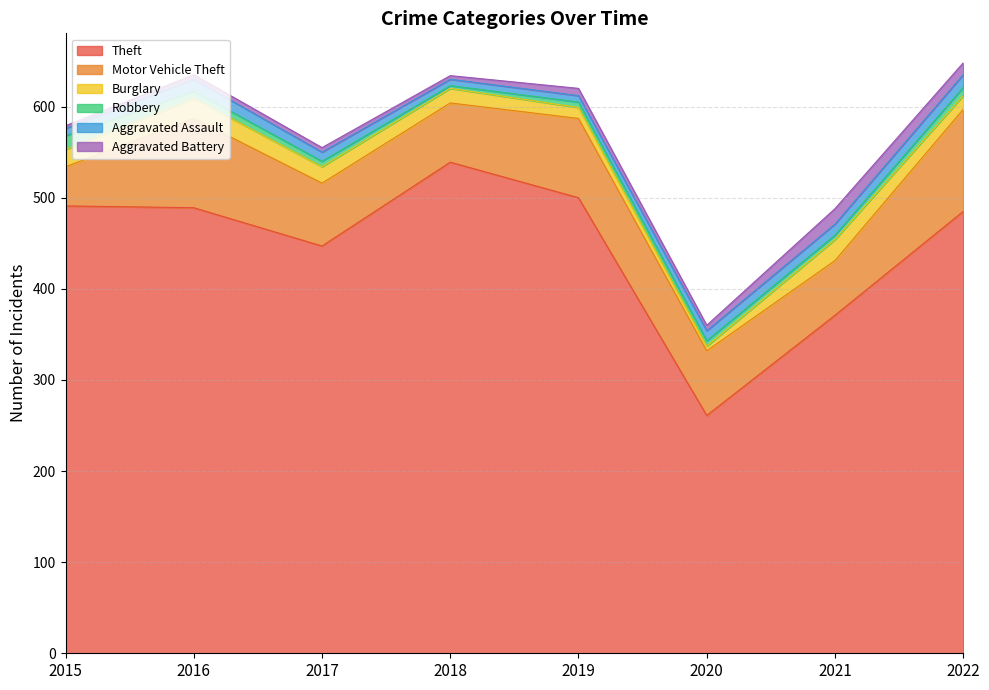

Reading right to left, what are all the values shown in this chart?

Theft: 485	371	261	500	539	447	489	491
Motor Vehicle Theft: 112	60	71	87	65	69	98	43
Burglary: 15	23	5	12	16	18	22	19
Robbery: 9	5	6	6	3	6	8	15
Aggravated Assault: 14	12	11	7	7	10	13	8
Aggravated Battery: 13	17	6	8	4	5	5	3